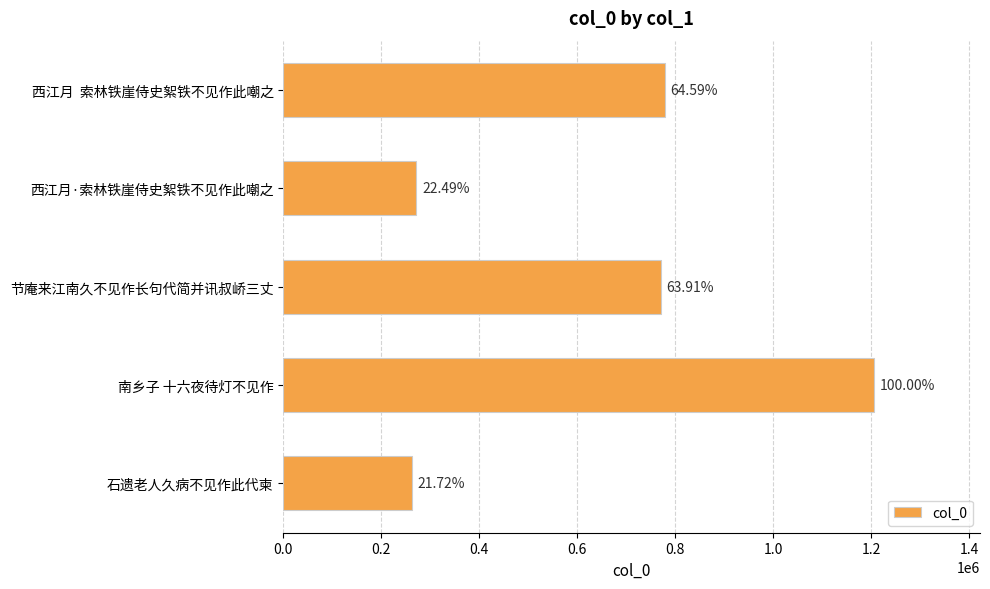

How many bars are there in total?

5